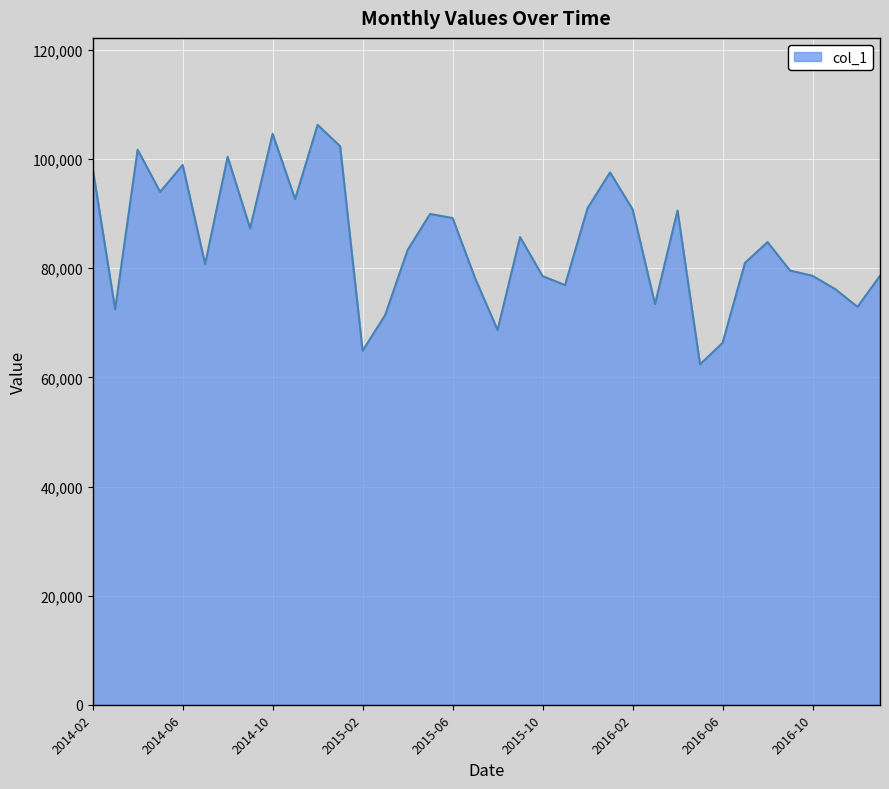

What is the minimum value shown in the chart?

62393